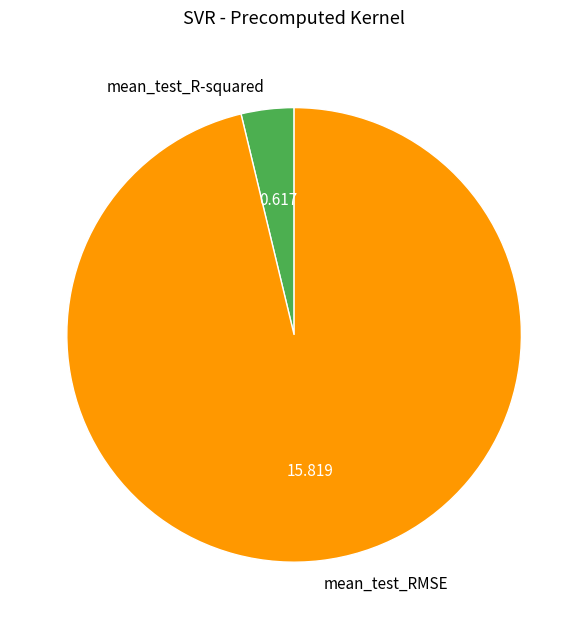

How many segments does this pie chart have?

2